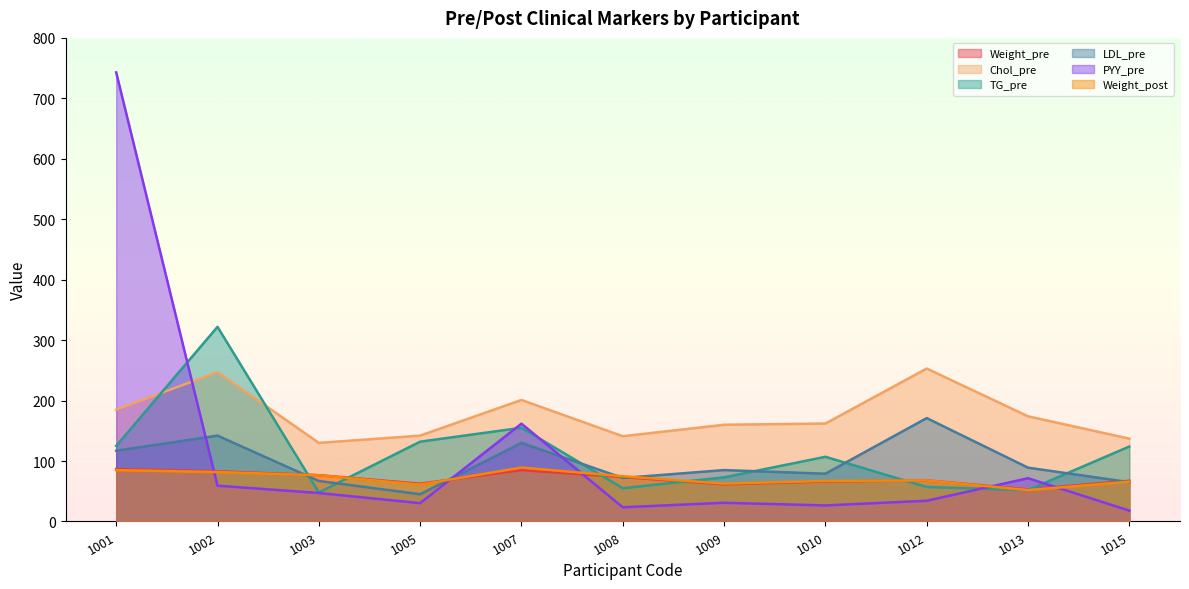

What is the difference between the maximum and minimum values in the Chol_pre series?

123.0